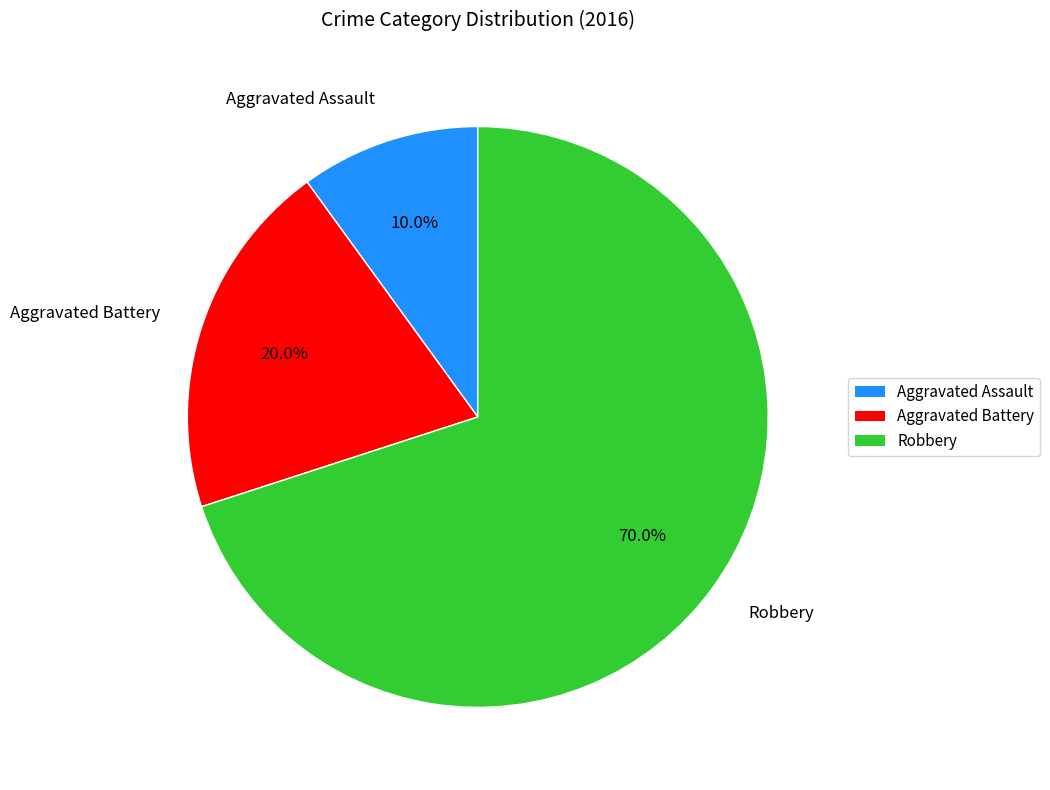

Count the number of slices in the pie.

3